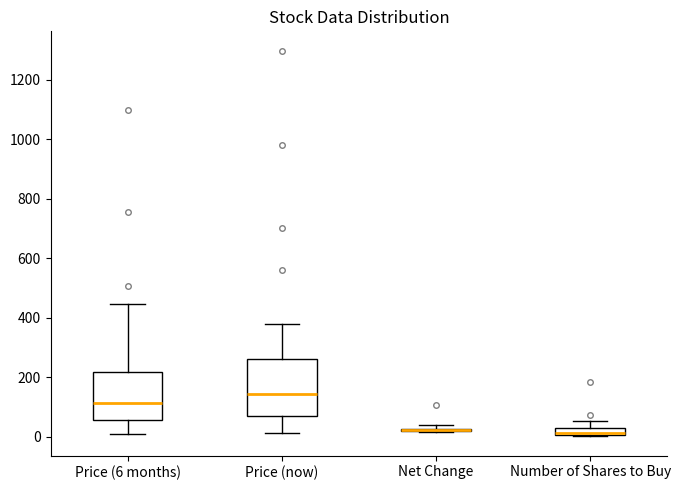

Which box is the tallest, from its lower edge to its upper edge?

Price (now)